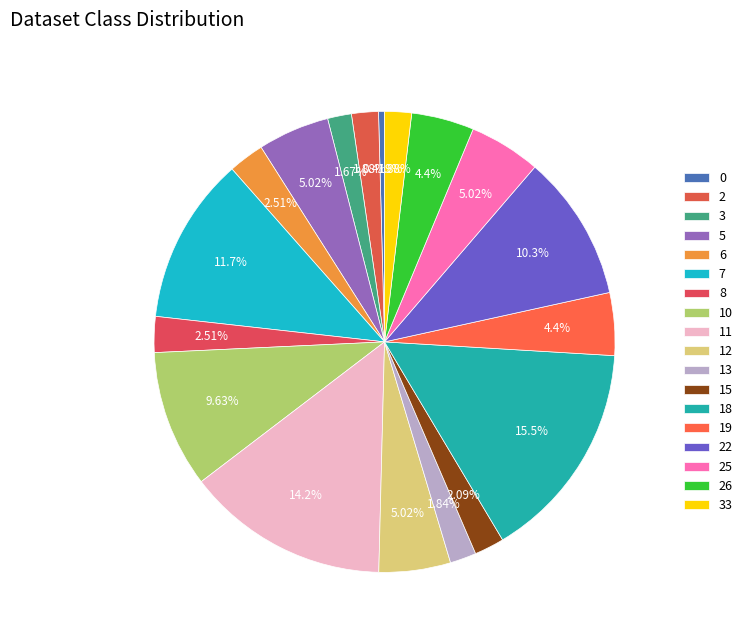

Does 3 account for over 50% of the chart?

No